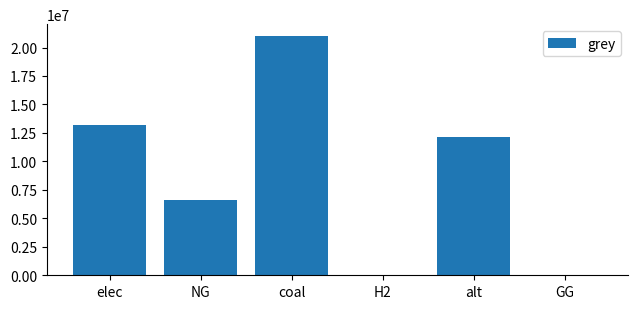

Does the chart contain stacked bars?

No